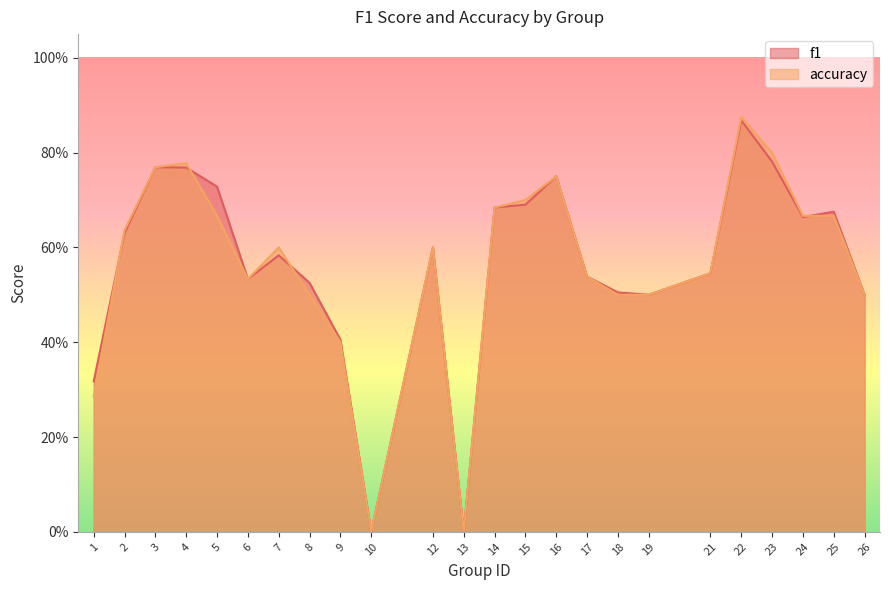

Which category has the lowest value in the accuracy series?

10